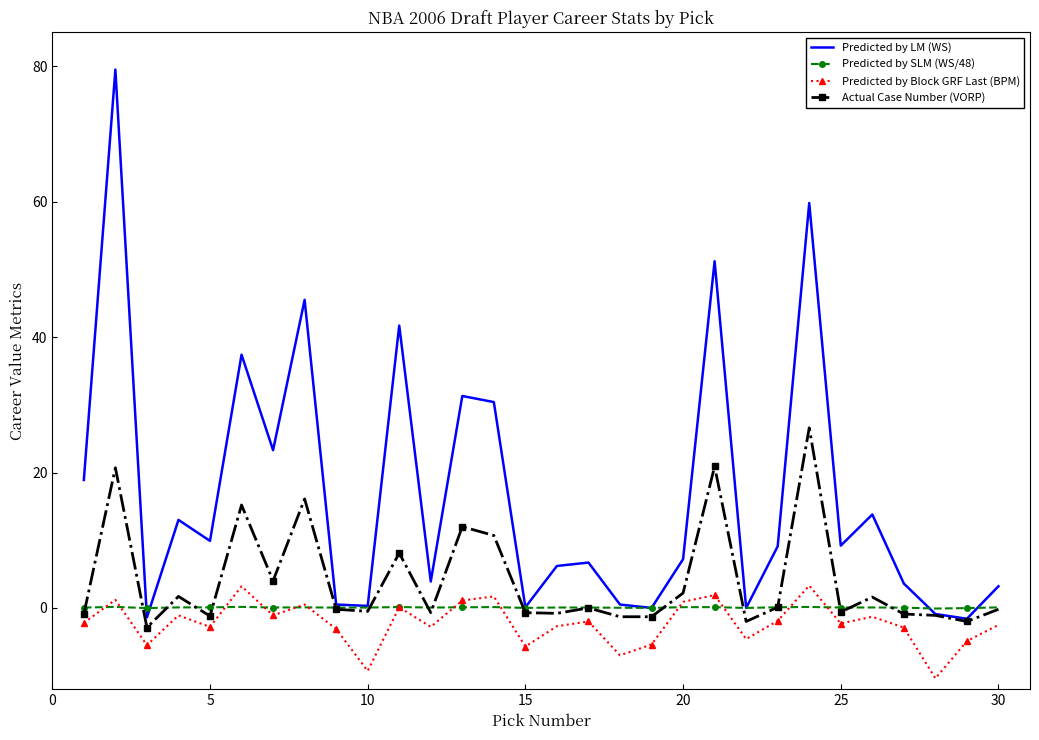

Which series has the largest range (max minus min)?

Predicted by LM (WS)